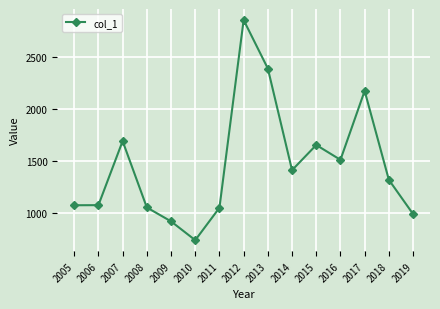

True or false: the data has more than 1 interior local peaks.

True